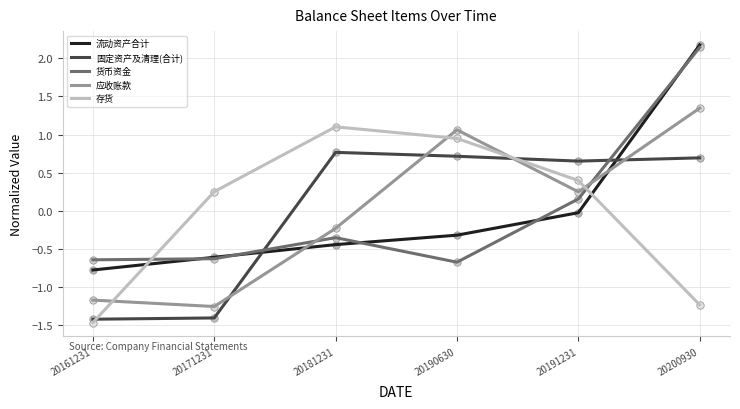

What are all the series names shown in the legend?

流动资产合计, 固定资产及清理(合计), 货币资金, 应收账款, 存货